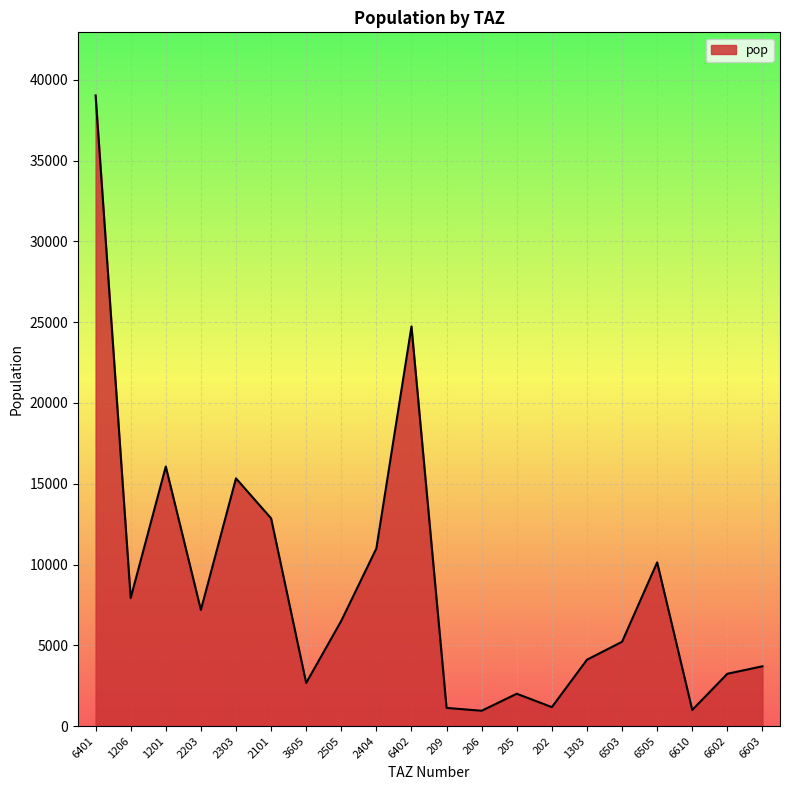

How many values are below 6514?

10